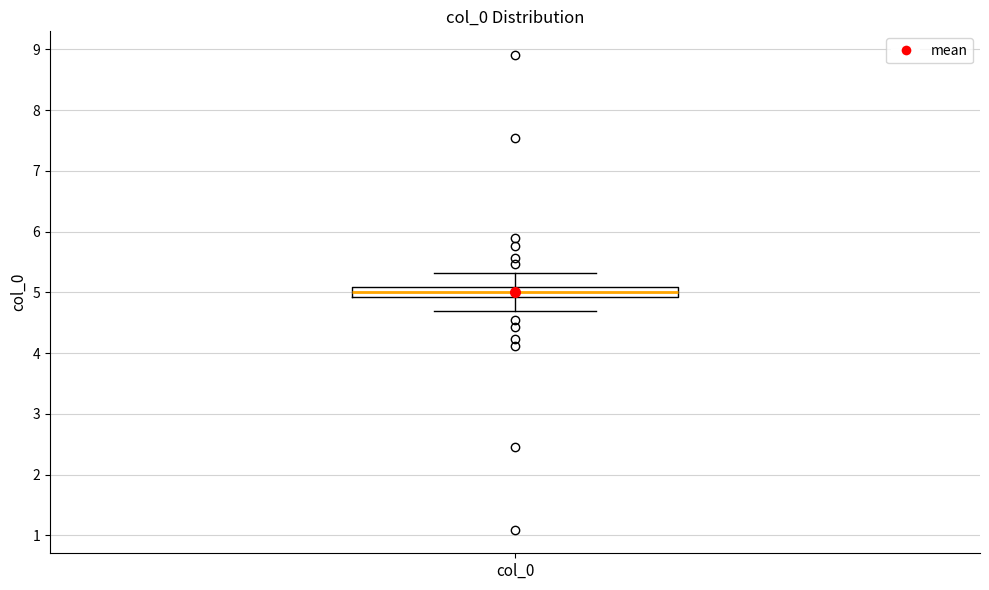

Transcribe this box plot: give where the median line is, the range the box spans, and where the two whiskers end, as read against the y-axis. The values are not printed on the chart, so give them approximately, as read against the axis.

median 5.0, box 4.9 to 5.1, whiskers 4.7 to 5.3